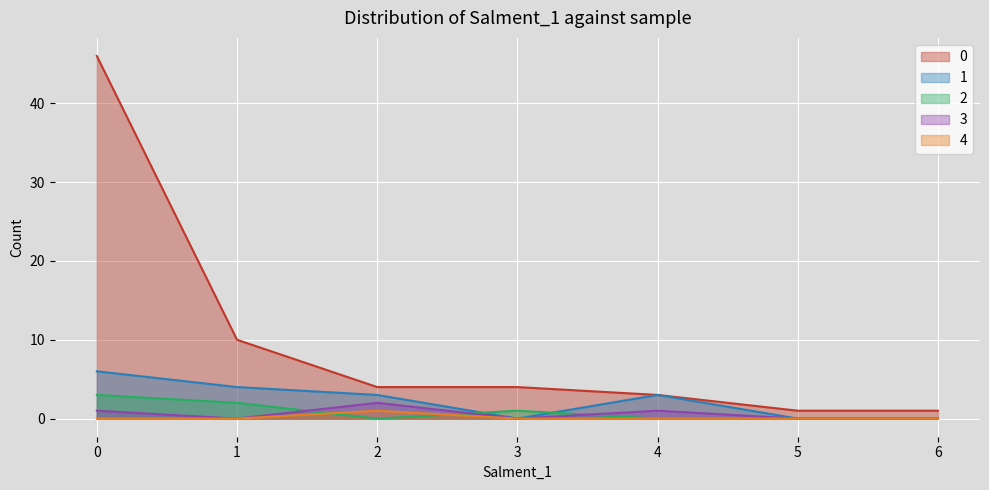

Which label corresponds to the smallest value in the chart?

3